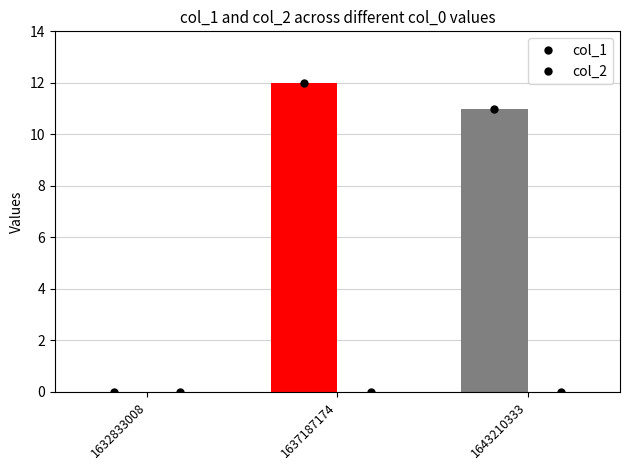

Reading right to left, transcribe all the data shown in this chart.

col_1: 11	12	0
col_2: 0	0	0